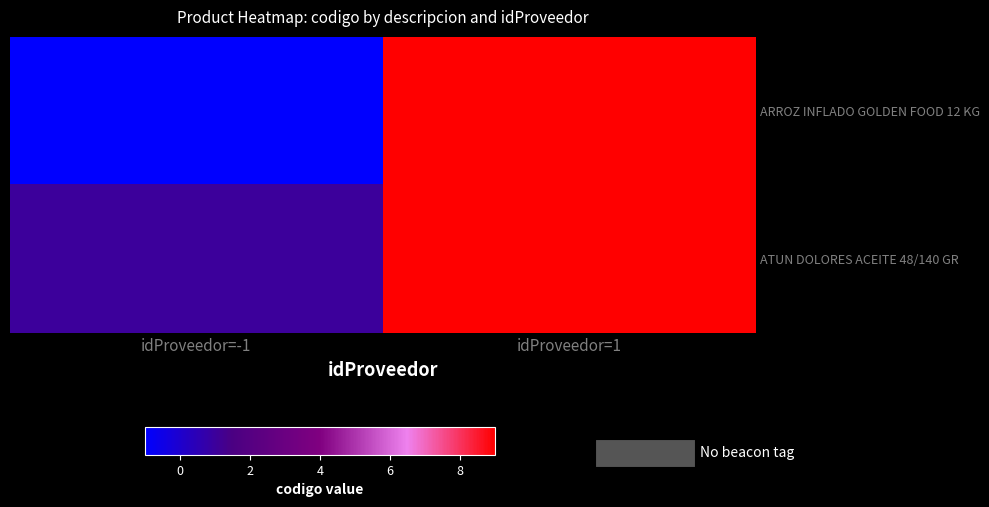

Which series has the largest total across all categories?

ATUN DOLORES ACEITE 48/140 GR